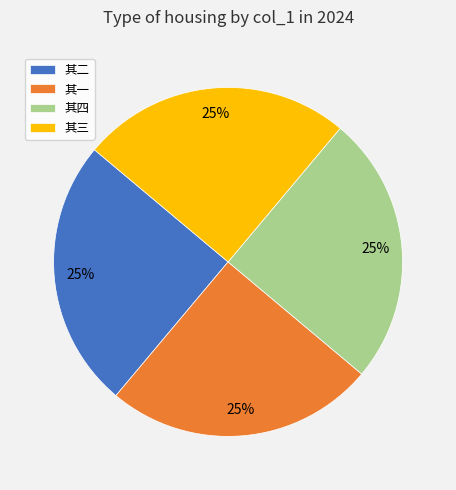

To the nearest percent, what is the average slice percentage?

25%